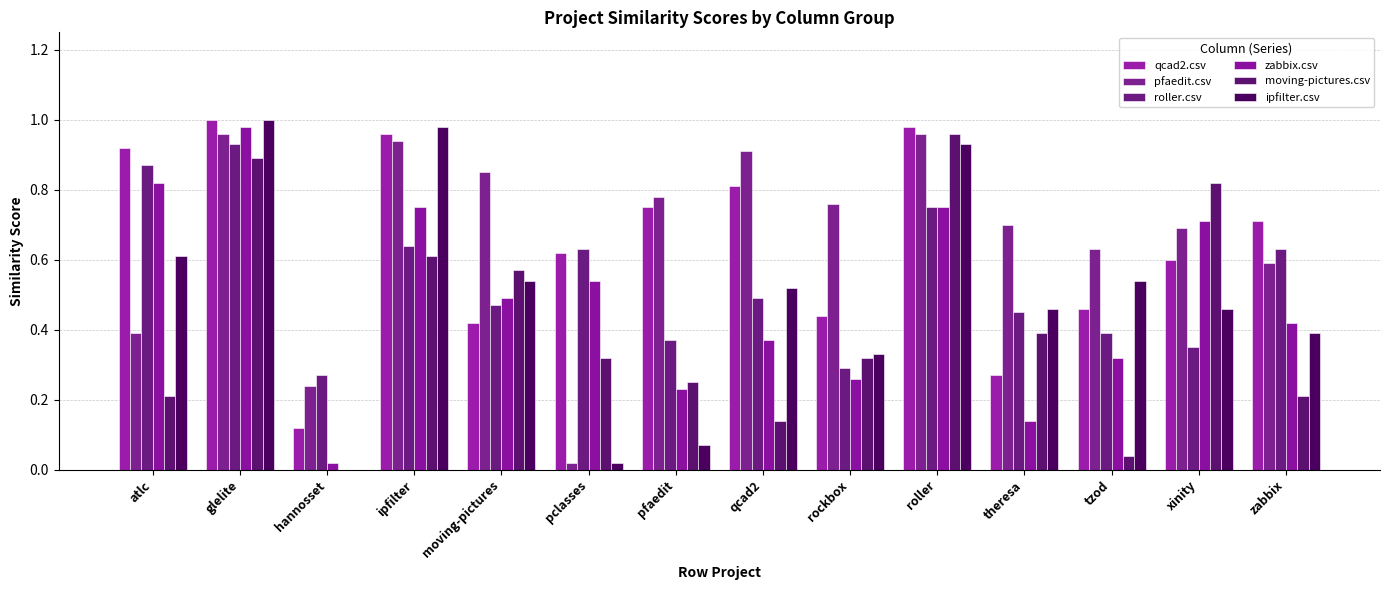

How many data points does each series have?

14